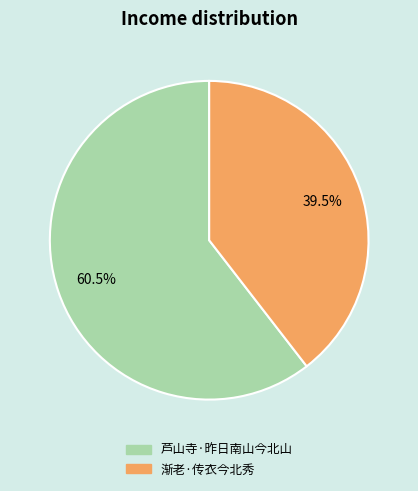

To the nearest percent, what is the difference between the 渐老·传衣今北秀 and 芦山寺·昨日南山今北山 slice percentages?

21%